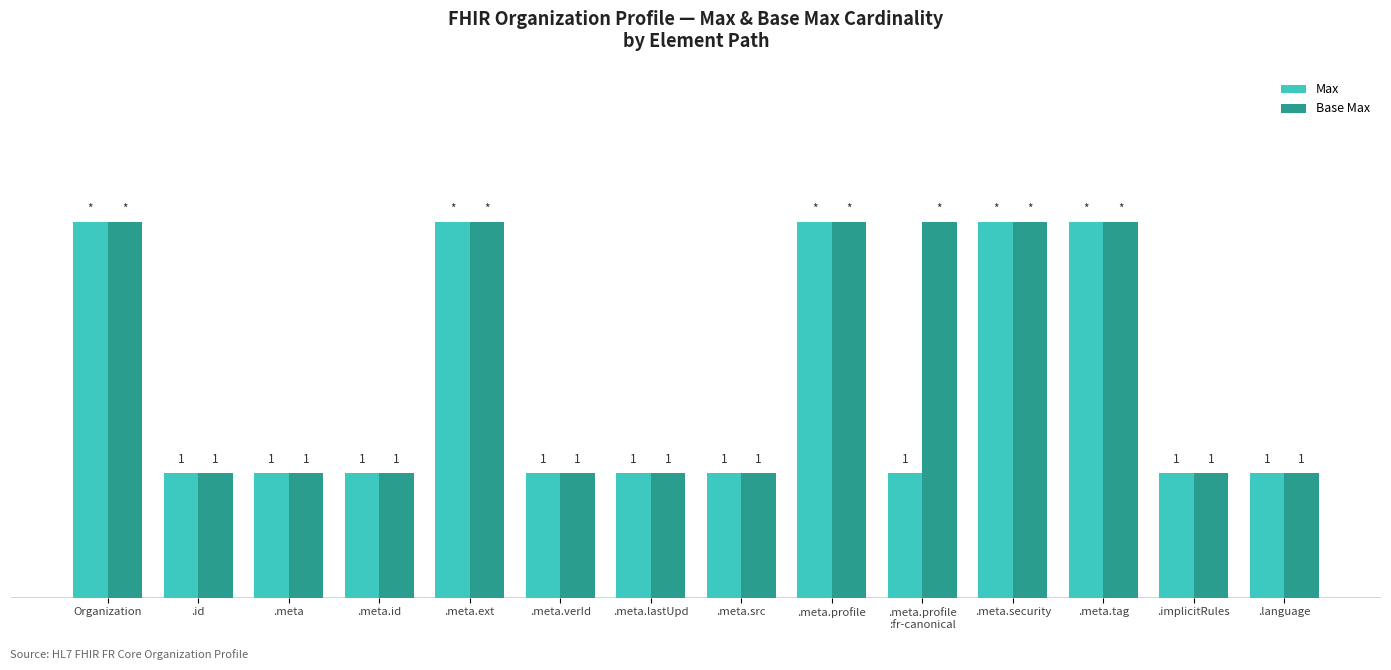

Which series has the largest total across all categories?

Base Max